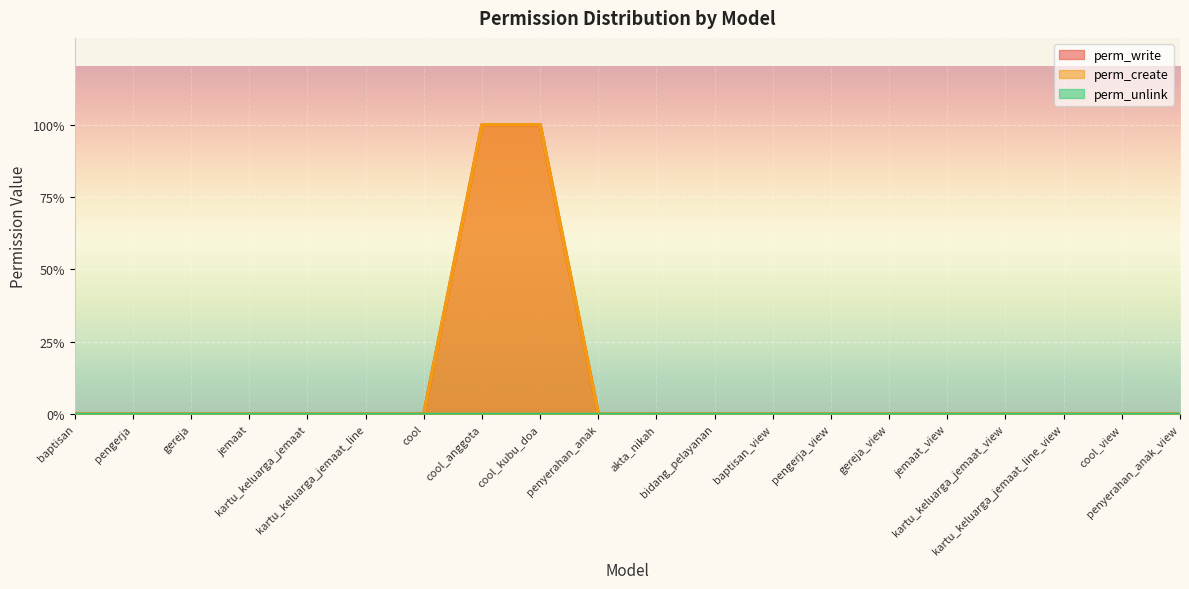

At which label does perm_write reach its peak?

cool_anggota